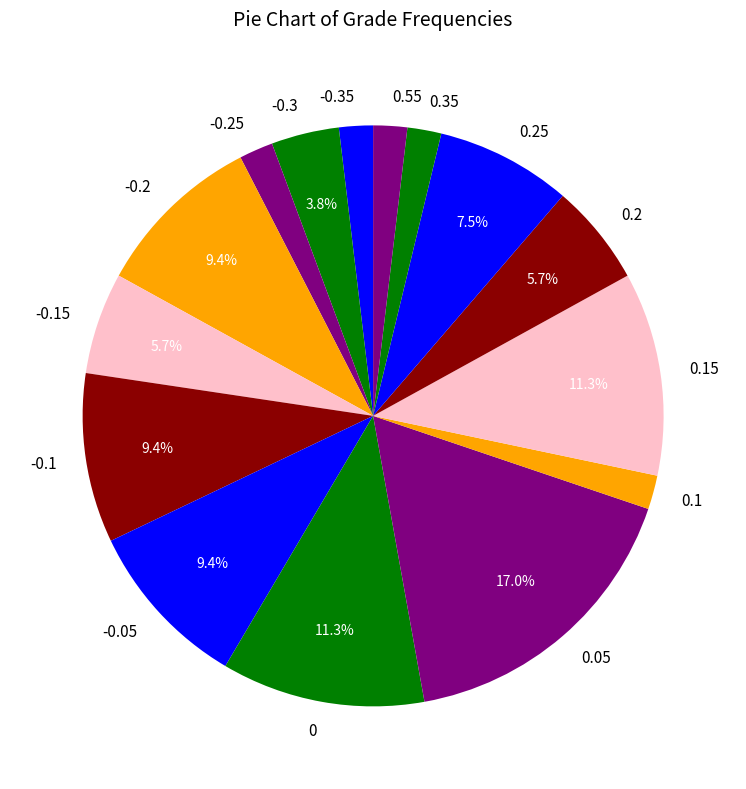

To the nearest percent, what portion does -0.1 represent?

9%